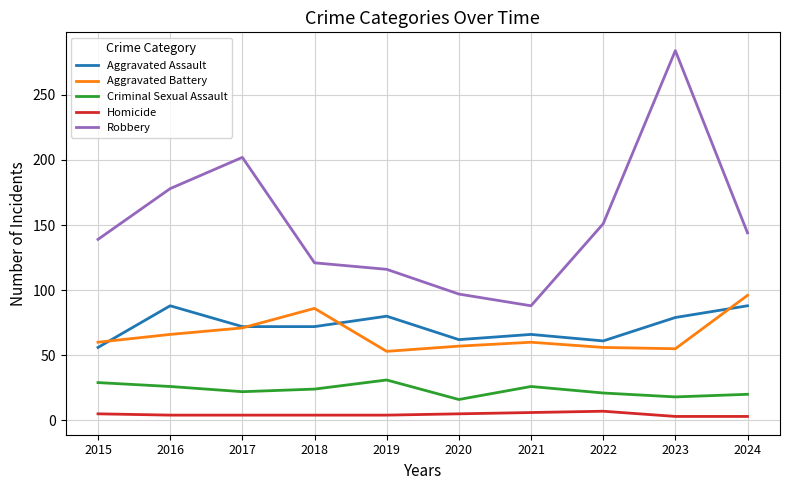

At how many categories does at least one series exceed 79?

10